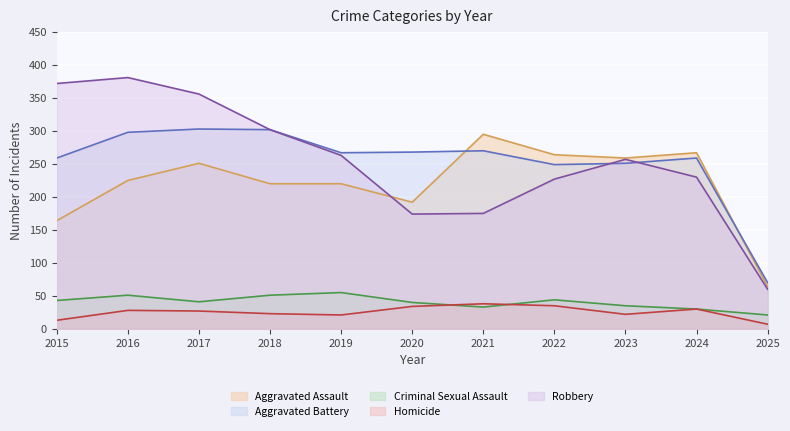

List the labels in order of Criminal Sexual Assault (line) value, smallest first.

2025, 2024, 2021, 2023, 2020, 2017, 2015, 2022, 2016, 2018, 2019